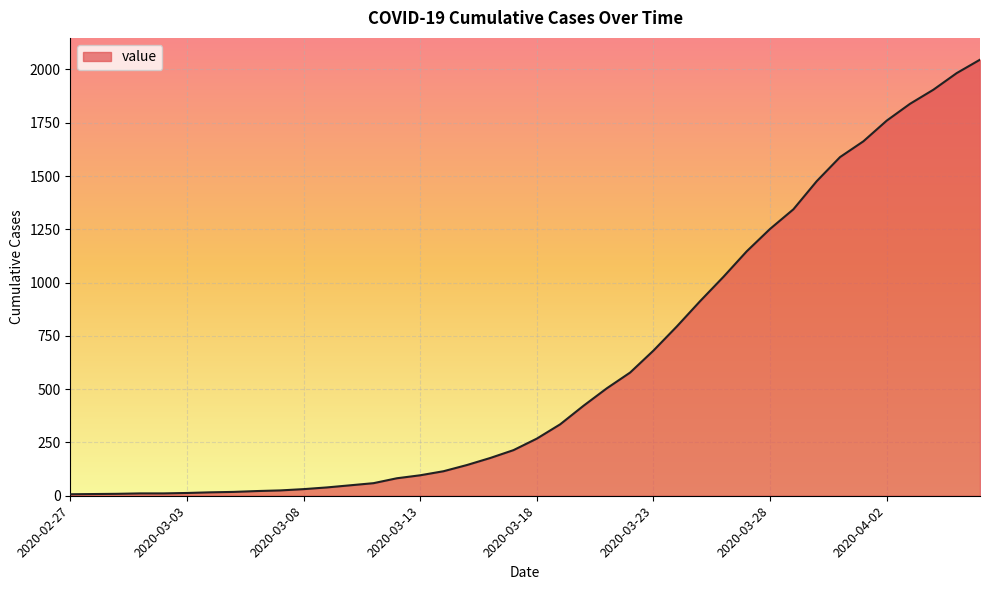

How many lines are shown in the chart?

1